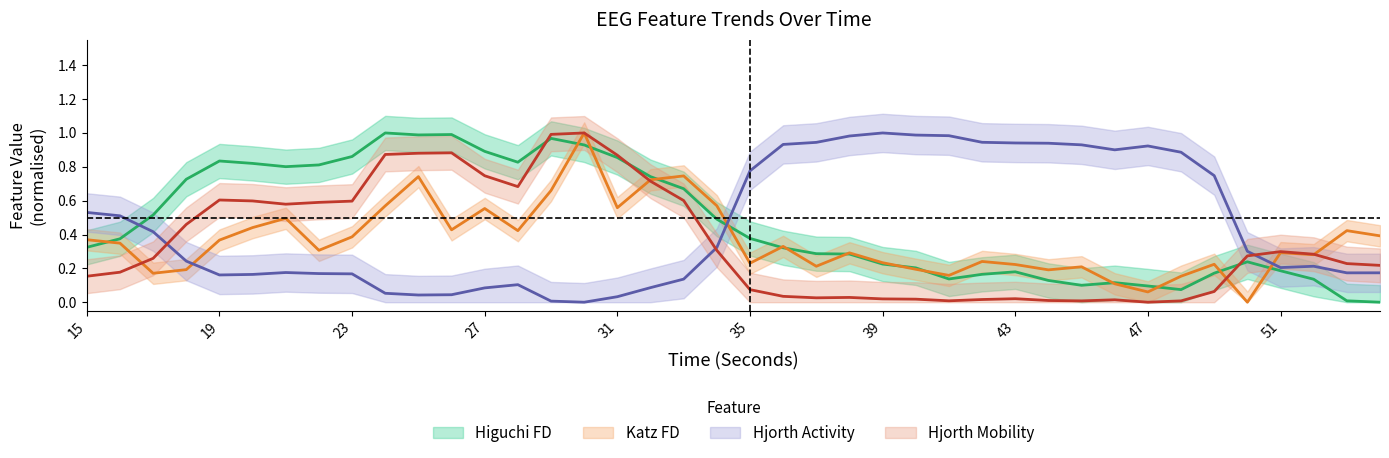

What is the sum of the hjorthActivity_EEG values at 52 and 42?

1.2